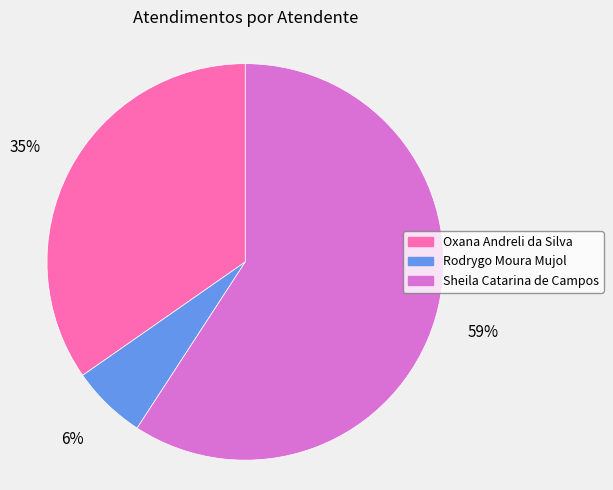

Do Oxana Andreli da Silva and Rodrygo Moura Mujol together represent more than half of the pie?

No